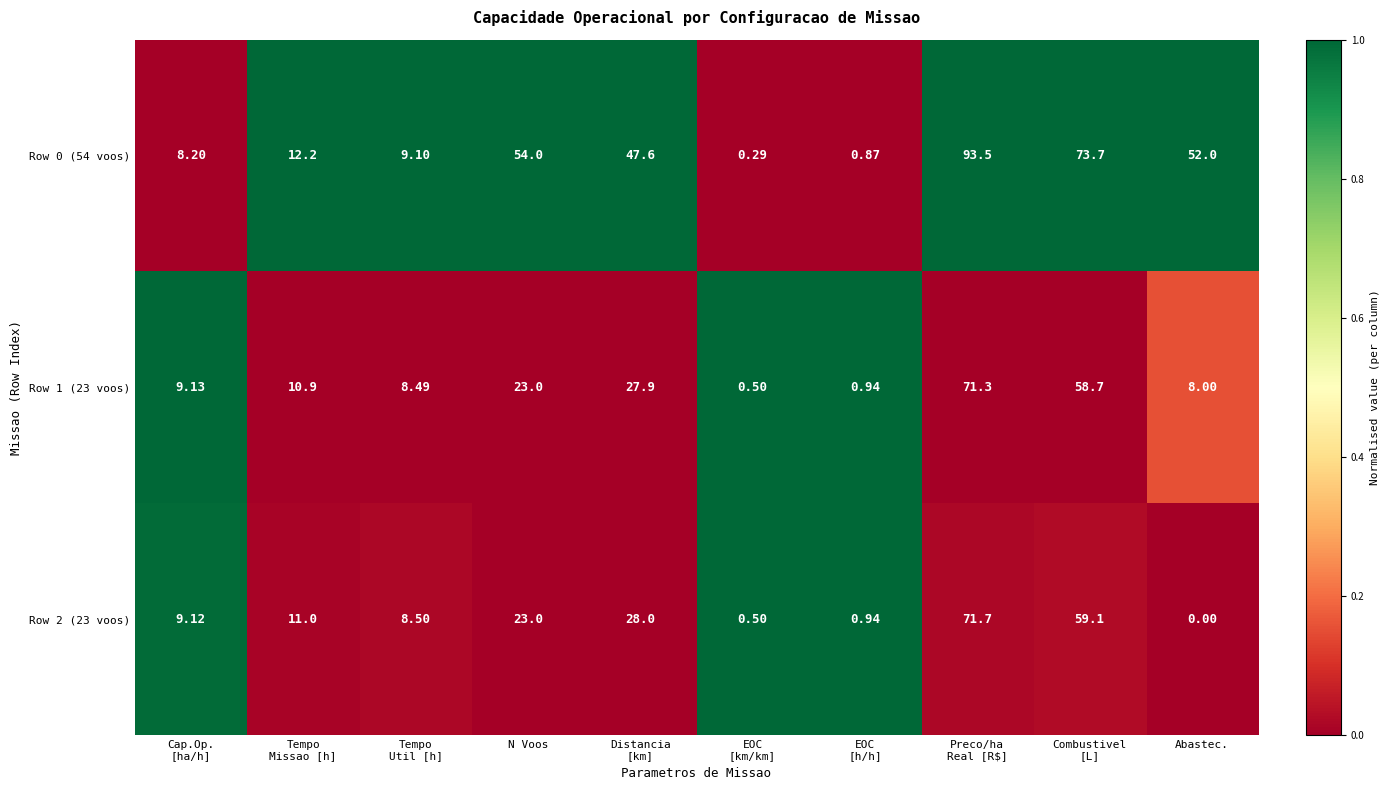

What is the difference between the highest and lowest values at Combustivel
[L]?

15.0